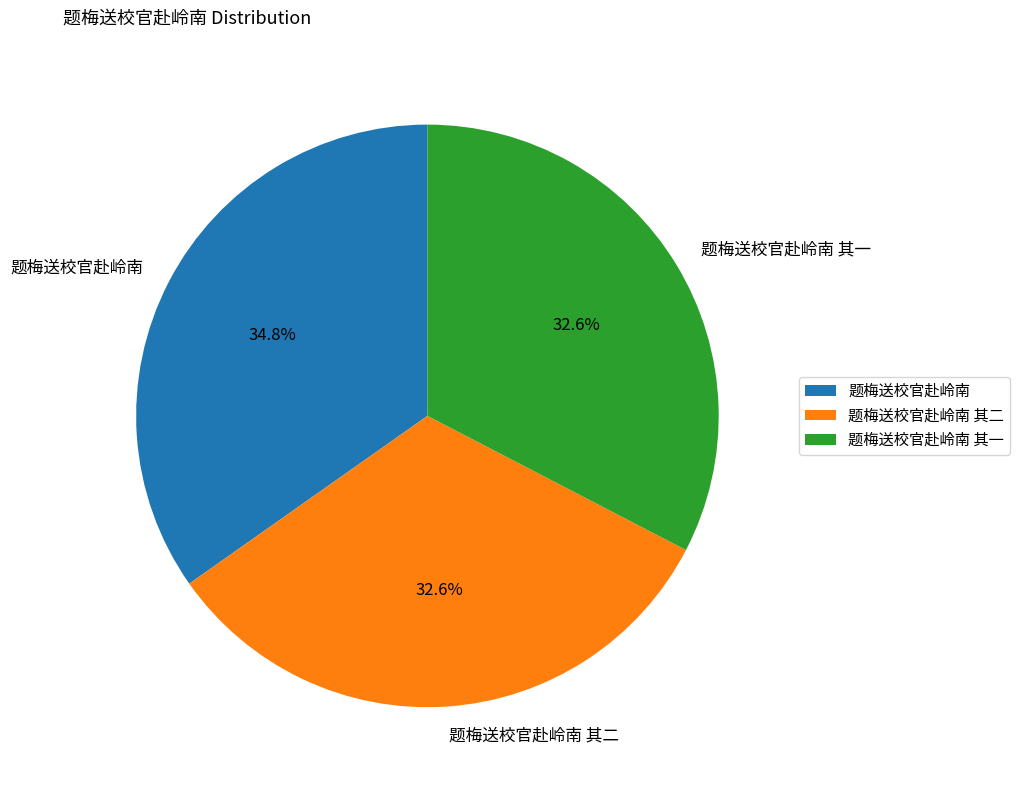

Which has a higher value, 题梅送校官赴岭南 or 题梅送校官赴岭南 其二?

题梅送校官赴岭南